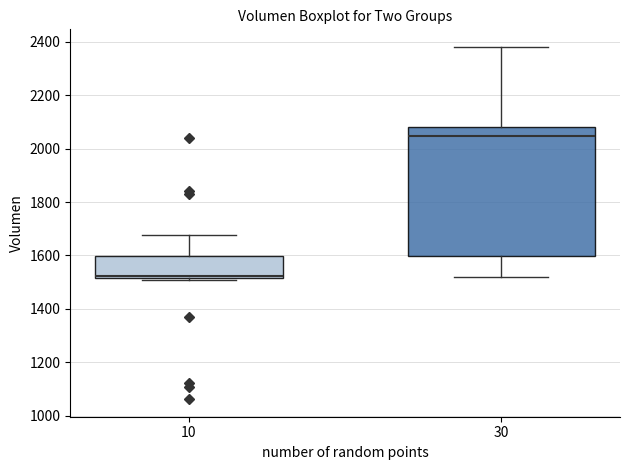

Reading left to right, read every box against the y-axis: the position of its median line, the range the box covers, and the ends of its whiskers. The values are not printed on the chart, so give them approximately, as read against the axis.

10: median 1520, box 1520 to 1600, whiskers 1500 to 1680
30: median 2040, box 1600 to 2080, whiskers 1520 to 2380